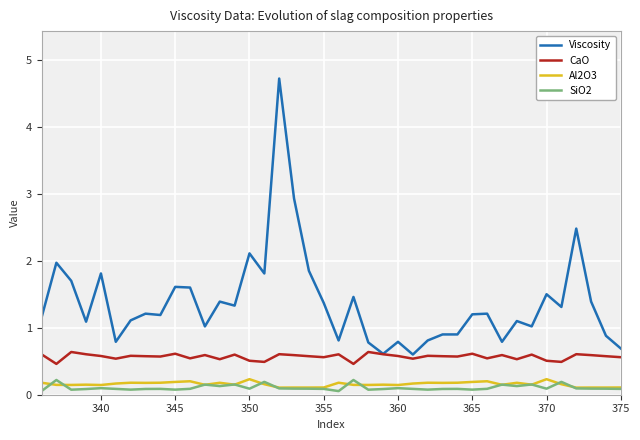

True or false: SiO2 and Viscosity intersect in this chart.

False